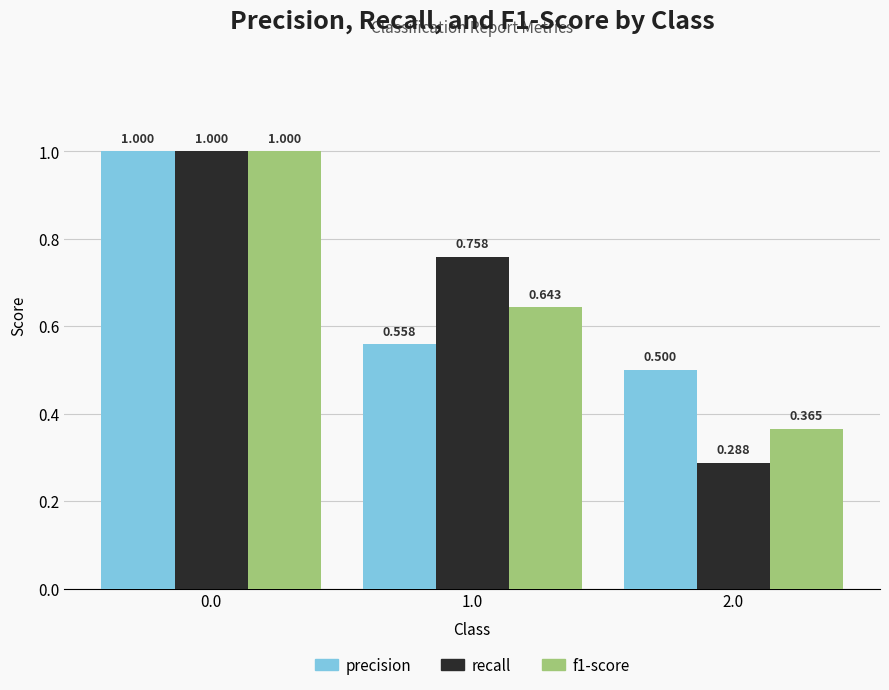

List the series in order of their overall mean, highest first.

precision, recall, f1-score